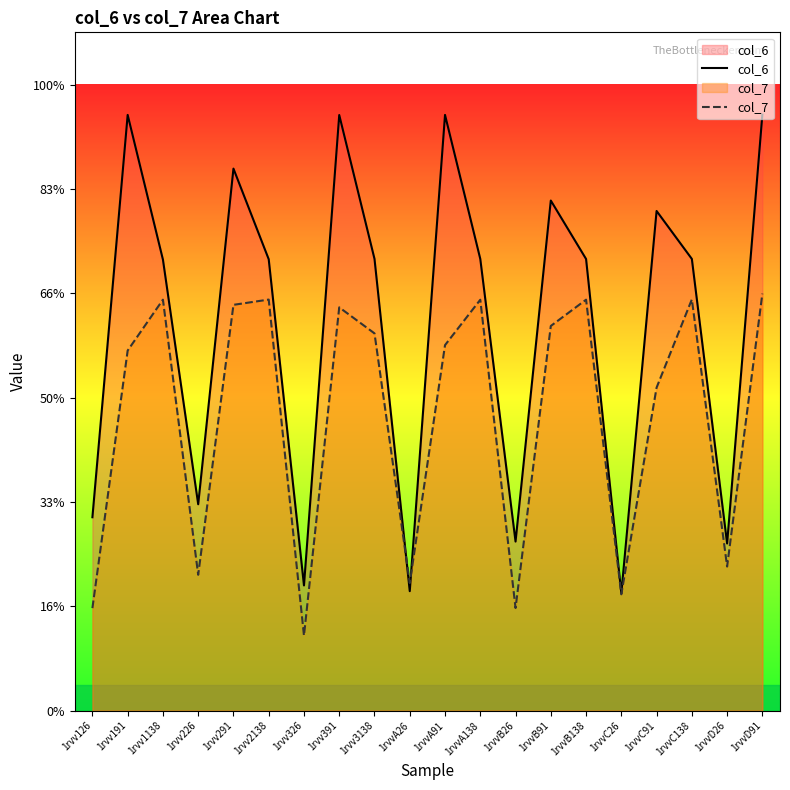

Reading left to right, transcribe all the data shown in this chart.

col_6: 3.7	11.4	8.6	4.0	10.4	8.7	2.4	11.4	8.7	2.3	11.4	8.7	3.2	9.8	8.7	2.2	9.6	8.7	3.2	11.4
col_7: 2.0	6.9	7.9	2.6	7.8	7.9	1.4	7.7	7.2	2.4	7.0	7.9	2.0	7.4	7.9	2.2	6.2	7.9	2.8	8.0